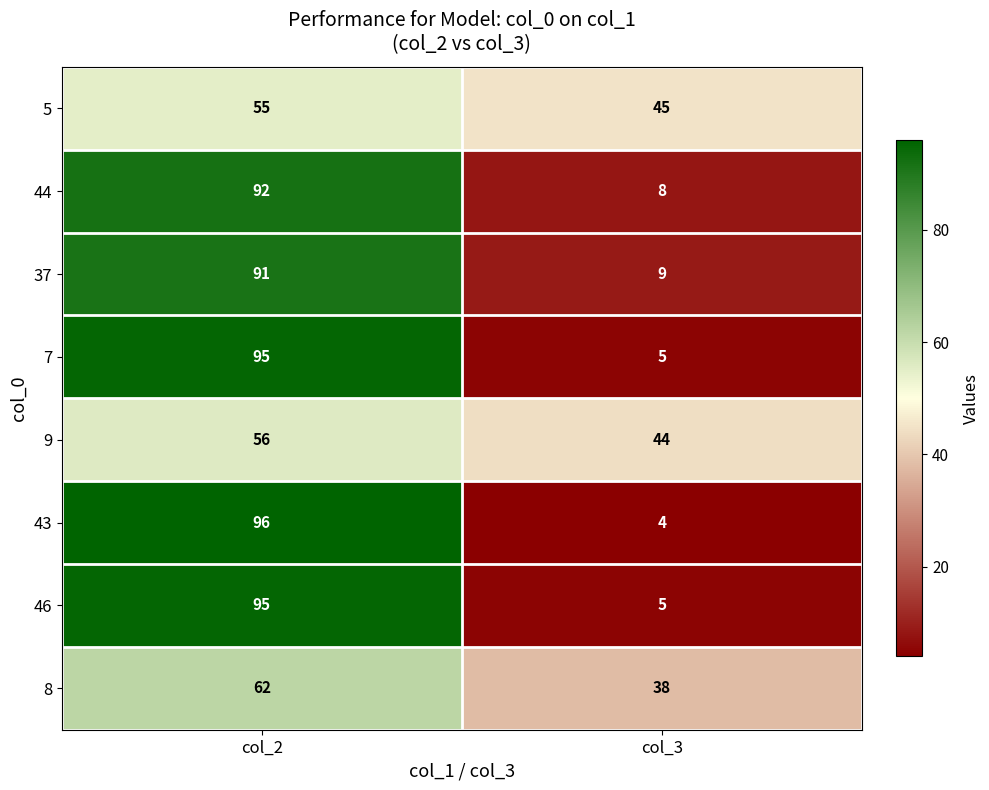

Reading left to right, what are all the values shown in this chart?

5: col_2=55	col_3=45
44: col_2=92	col_3=8
37: col_2=91	col_3=9
7: col_2=95	col_3=5
9: col_2=56	col_3=44
43: col_2=96	col_3=4
46: col_2=95	col_3=5
8: col_2=62	col_3=38